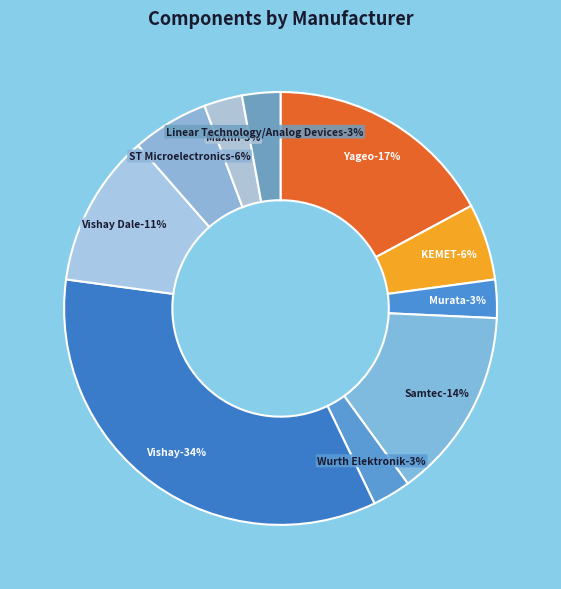

Which has a higher value, Linear Technology/Analog Devices or Maxim?

Linear Technology/Analog Devices